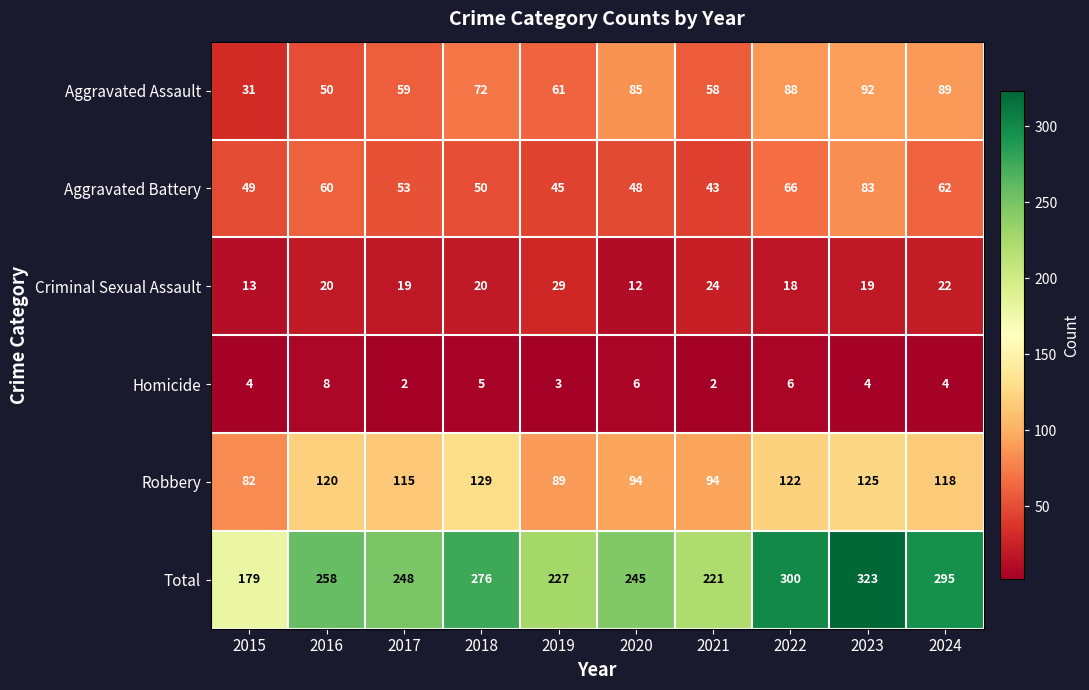

What is the average value of the Criminal Sexual Assault series?

20